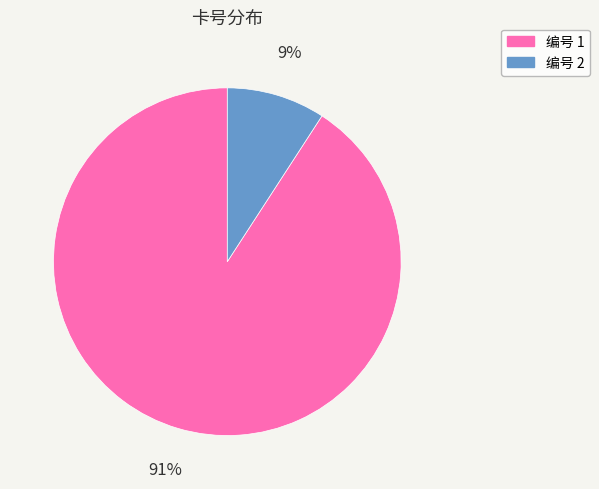

Is there any slice that represents more than half of the pie?

Yes